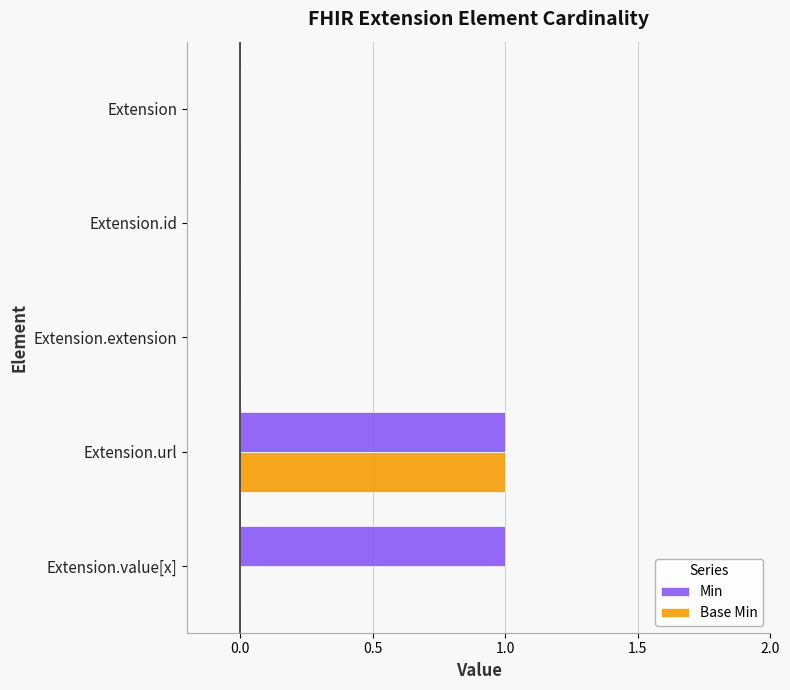

The Base Min series shows 0 at Extension.value[x]. True or false?

True